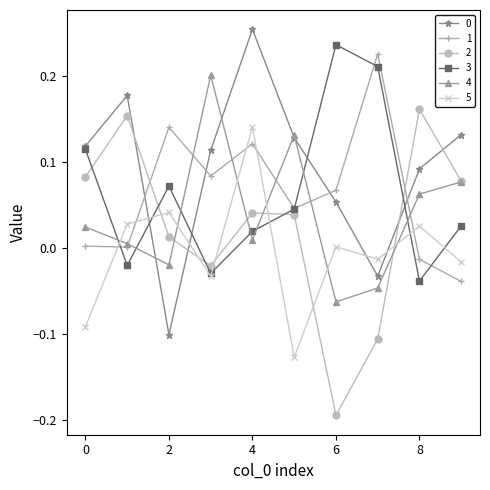

True or false: 5 and 2 intersect in this chart.

True